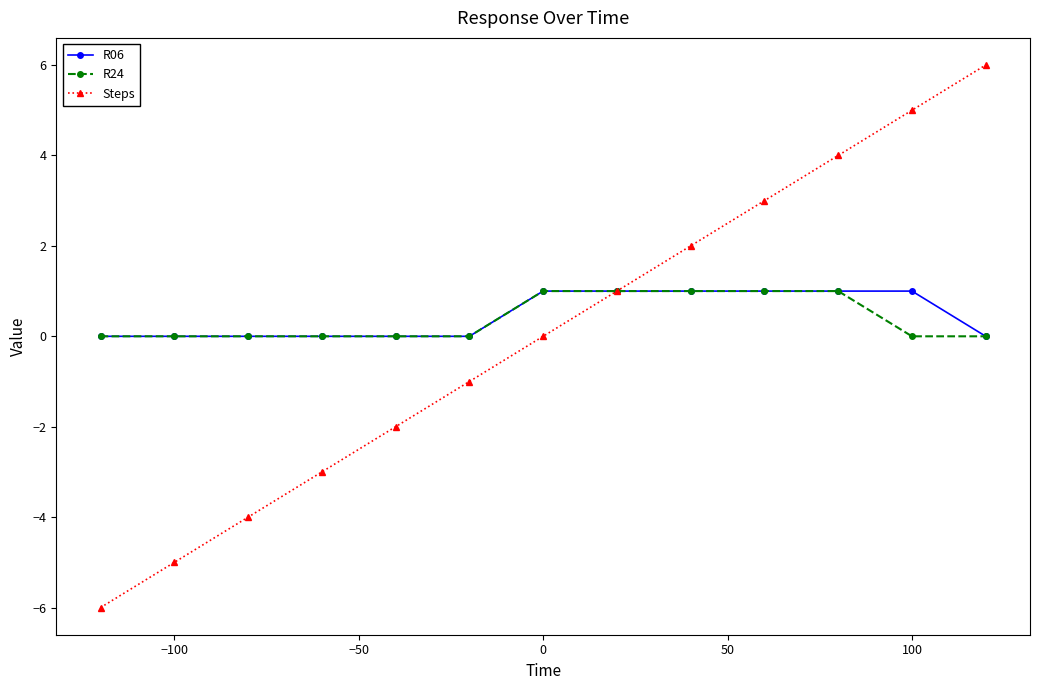

Which series has the largest range (max minus min)?

Steps